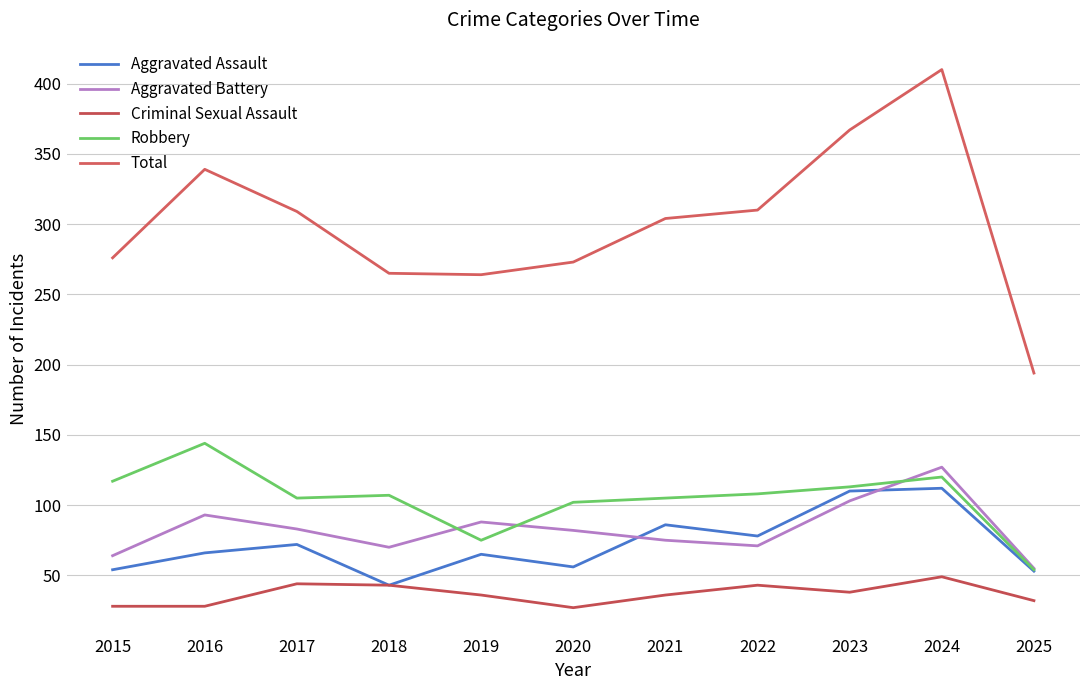

What are all the series names shown in the legend?

Aggravated Assault, Aggravated Battery, Criminal Sexual Assault, Robbery, Total